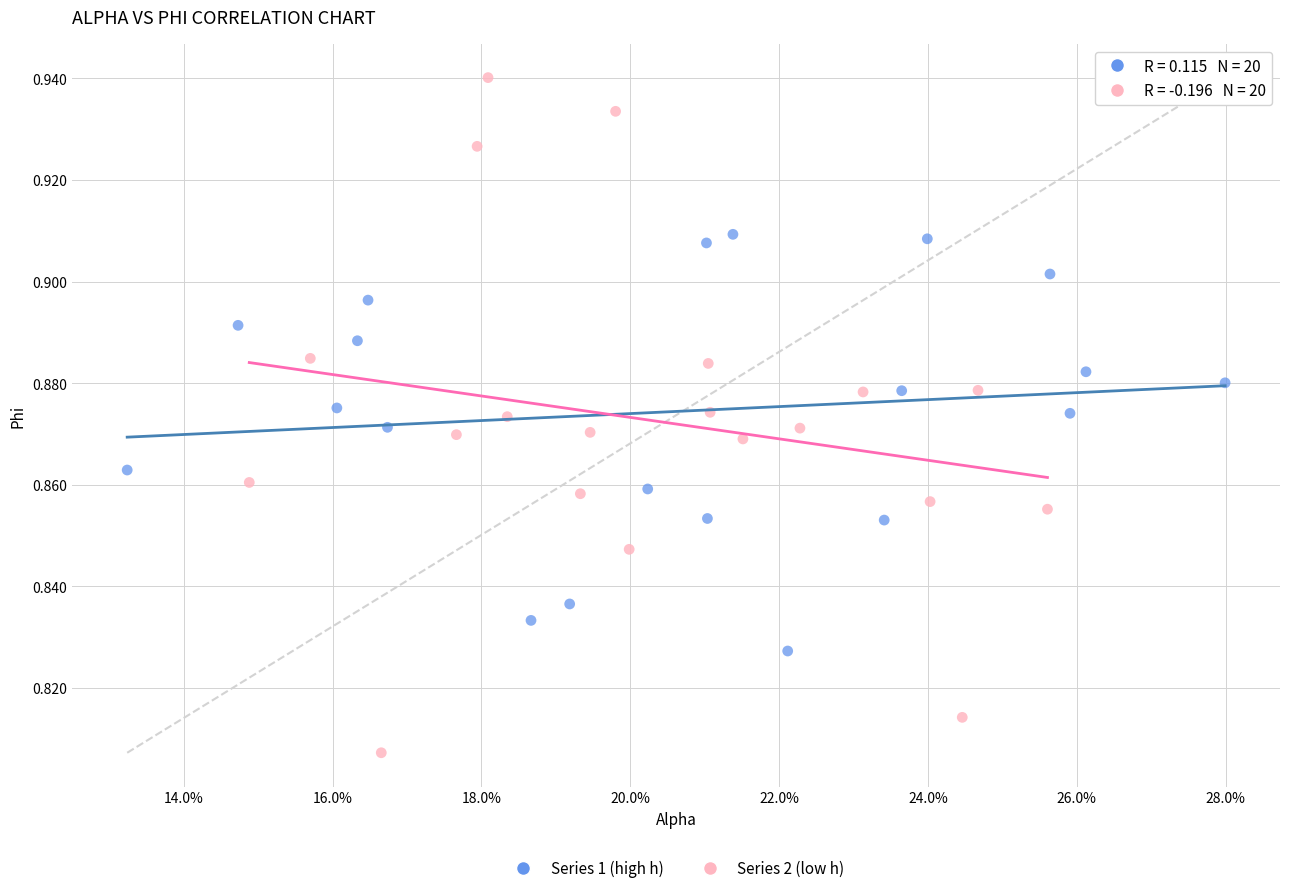

Which series reaches the maximum Y coordinate?

Series 2 (low h)